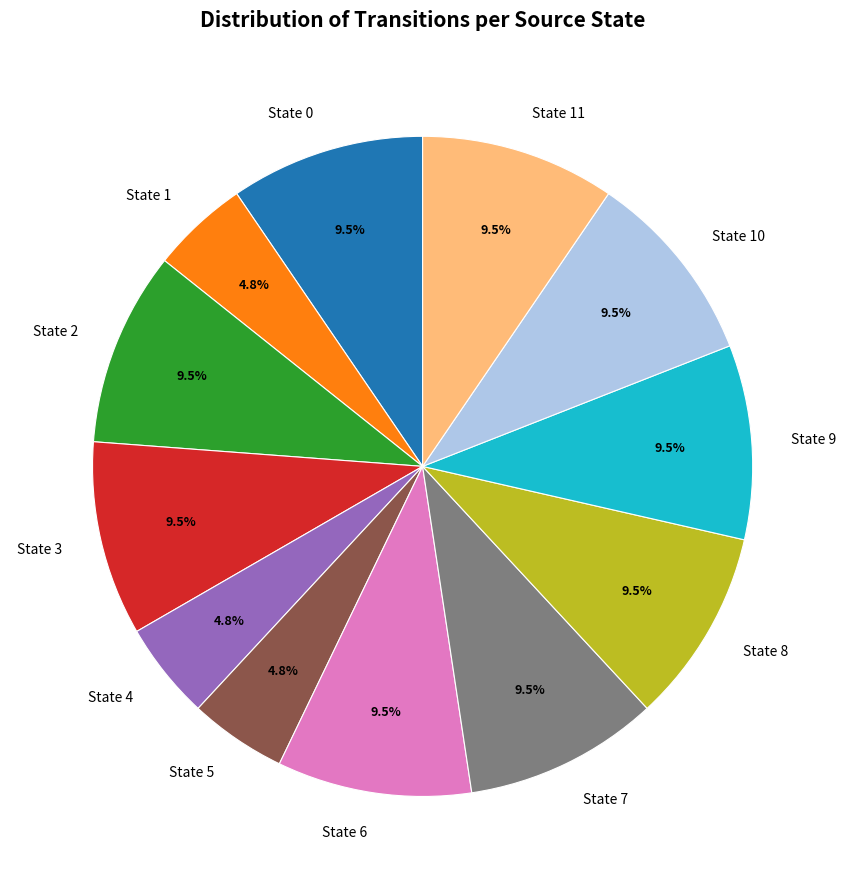

Which has a higher value, State 6 or State 5?

State 6